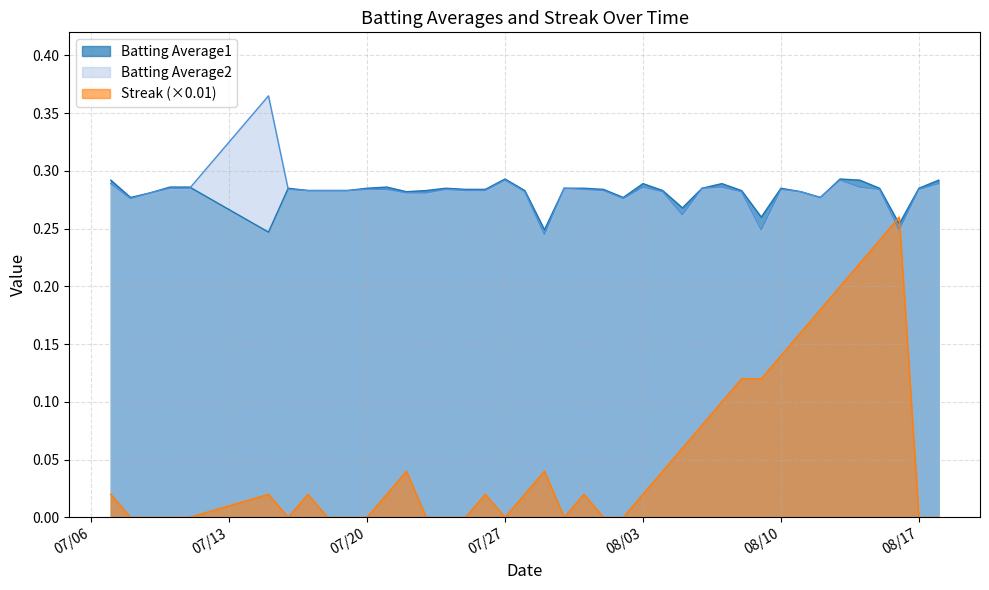

Reading left to right, transcribe all the data shown in this chart.

Batting Average1: 0.3	0.3	0.3	0.3	0.3	0.2	0.3	0.3	0.3	0.3	0.3	0.3	0.3	0.3	0.3	0.3	0.3	0.3	0.3	0.2	0.3	0.3	0.3	0.3	0.3	0.3	0.3	0.3	0.3	0.3	0.3	0.3	0.3	0.3	0.3	0.3	0.3	0.3	0.3	0.3
Batting Average2: 0.3	0.3	0.3	0.3	0.3	0.4	0.3	0.3	0.3	0.3	0.3	0.3	0.3	0.3	0.3	0.3	0.3	0.3	0.3	0.2	0.3	0.3	0.3	0.3	0.3	0.3	0.3	0.3	0.3	0.3	0.2	0.3	0.3	0.3	0.3	0.3	0.3	0.2	0.3	0.3
Streak: 0.0	0.0	0.0	0.0	0.0	0.0	0.0	0.0	0.0	0.0	0.0	0.0	0.0	0.0	0.0	0.0	0.0	0.0	0.0	0.0	0.0	0.0	0.0	0.0	0.0	0.0	0.1	0.1	0.1	0.1	0.1	0.1	0.2	0.2	0.2	0.2	0.2	0.3	0.0	0.0